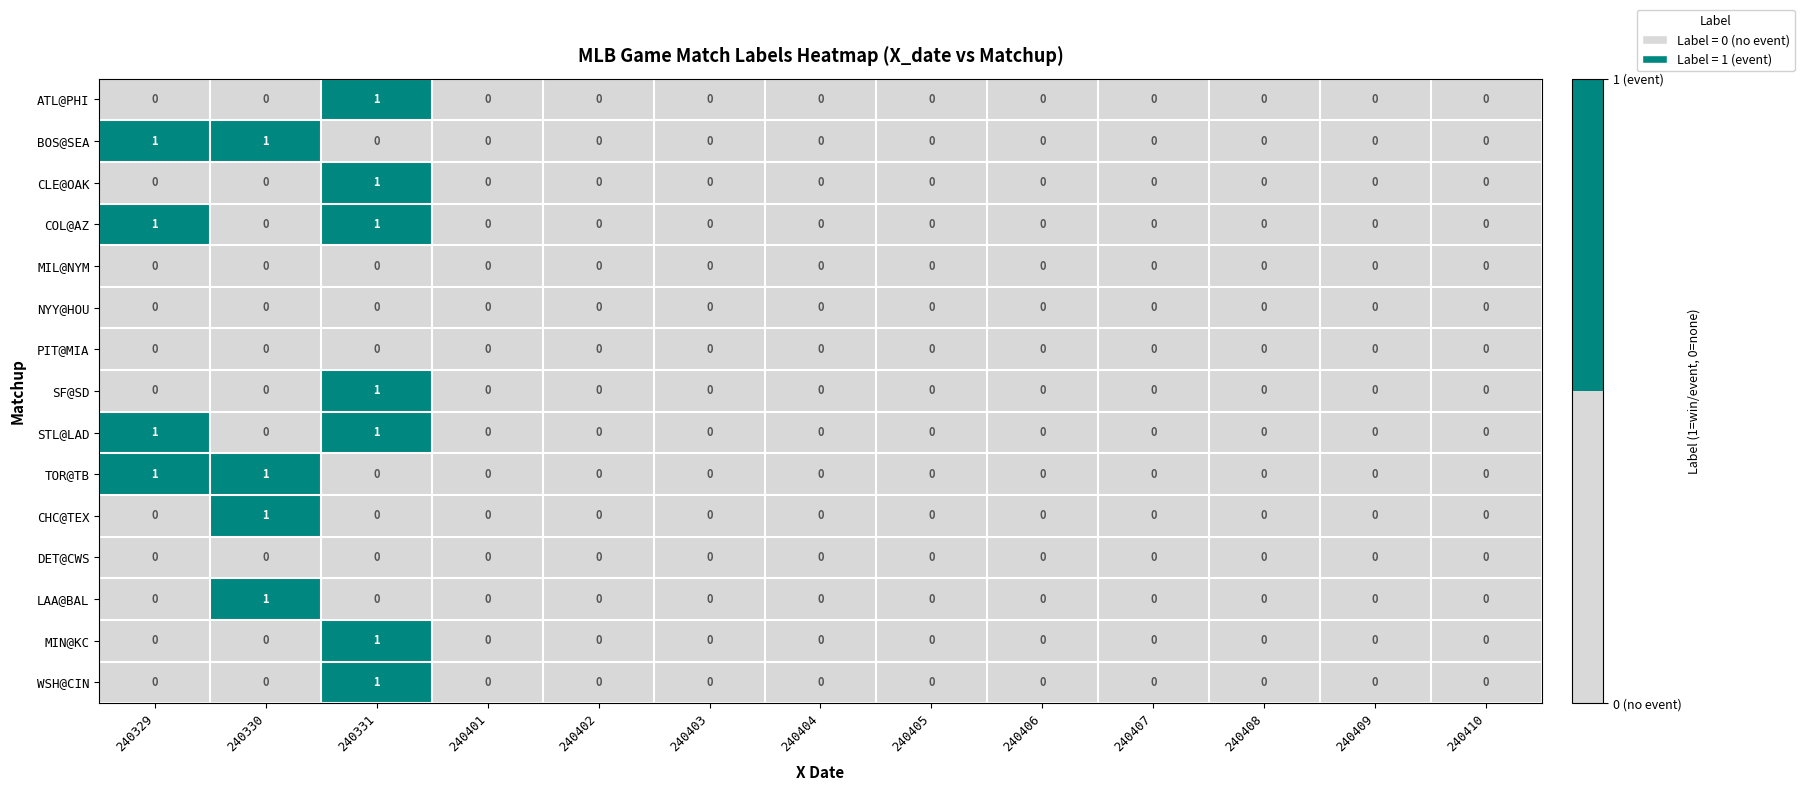

Count the number of categories in the chart.

13